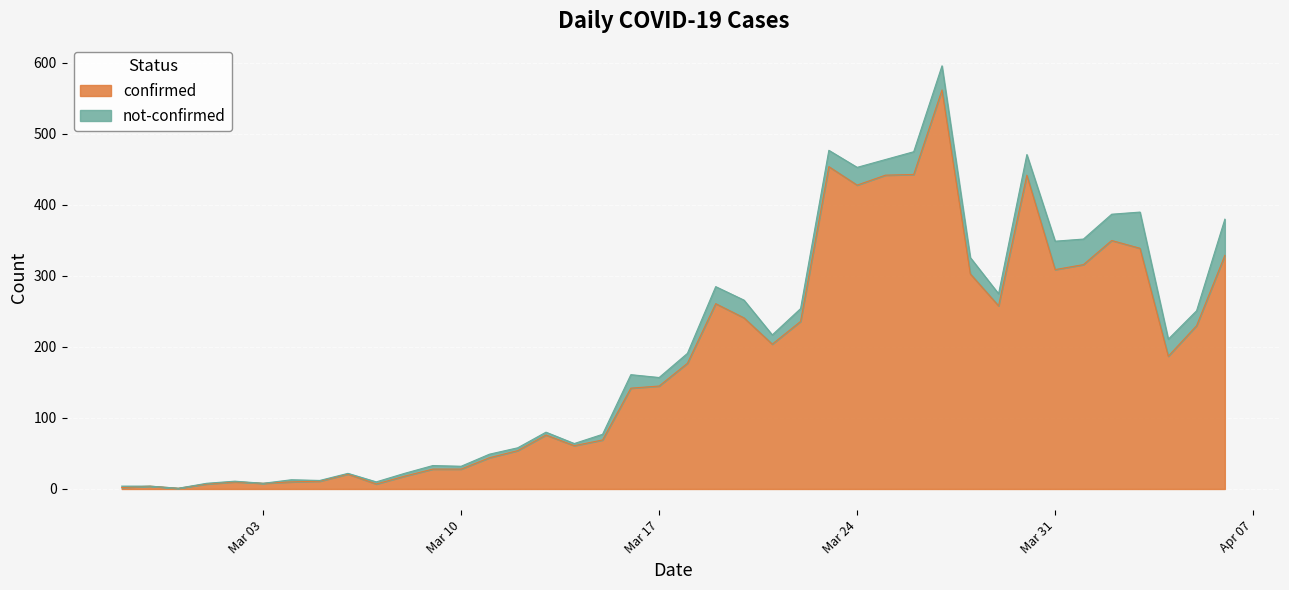

What is the average value?

181